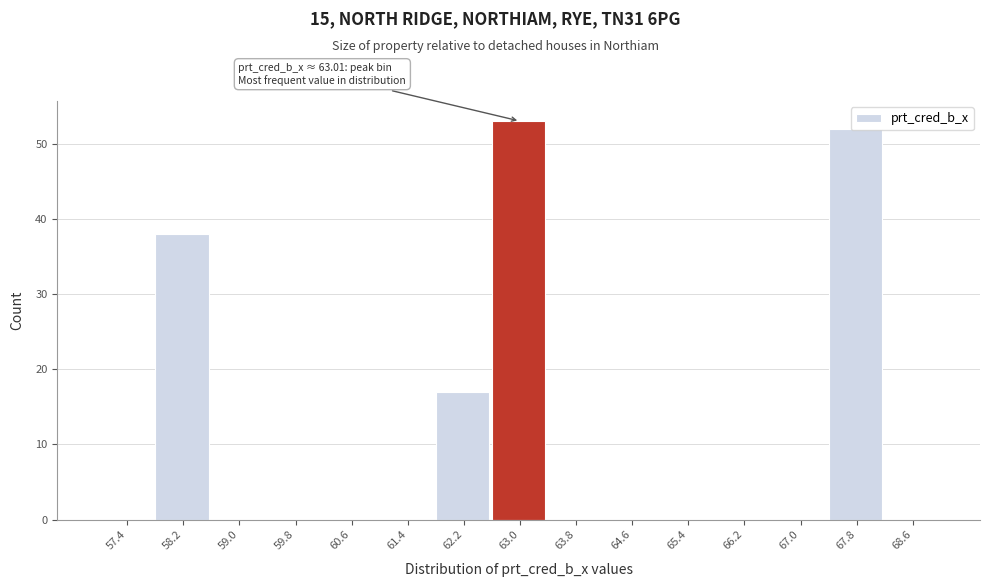

Which range on the x-axis has the tallest bar?

62.6 to 63.4